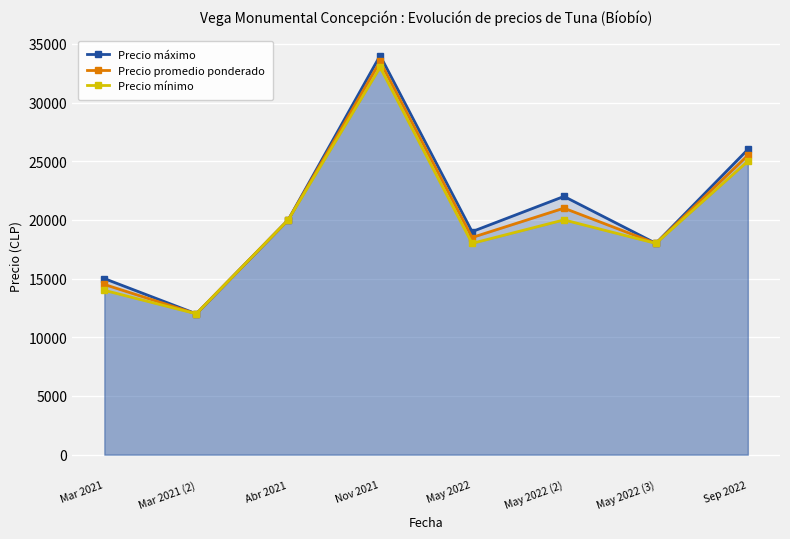

Reading left to right, transcribe all the data shown in this chart.

Precio máximo: 15000	12000	20000	34000	19000	22000	18000	26000
Precio promedio ponderado: 14500	12000	20000	33500	18500	21000	18000	25500
Precio mínimo: 14000	12000	20000	33000	18000	20000	18000	25000